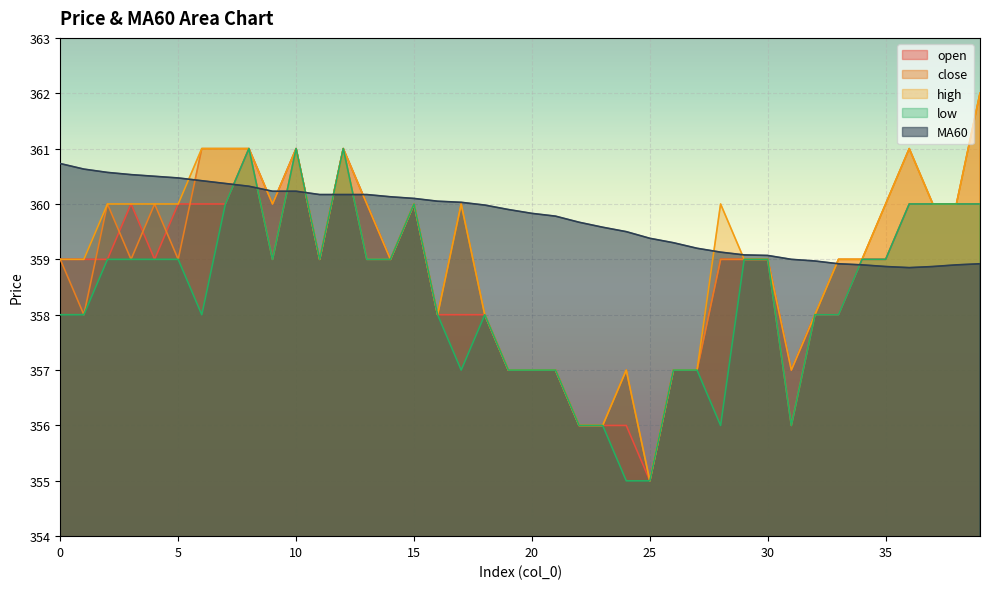

How many lines are shown in the chart?

5